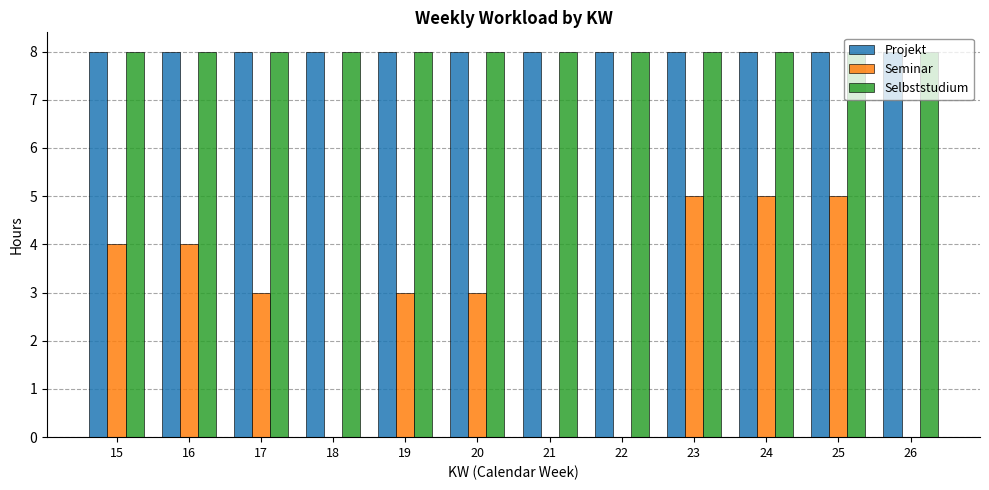

What is the total value across all series at 25?

21